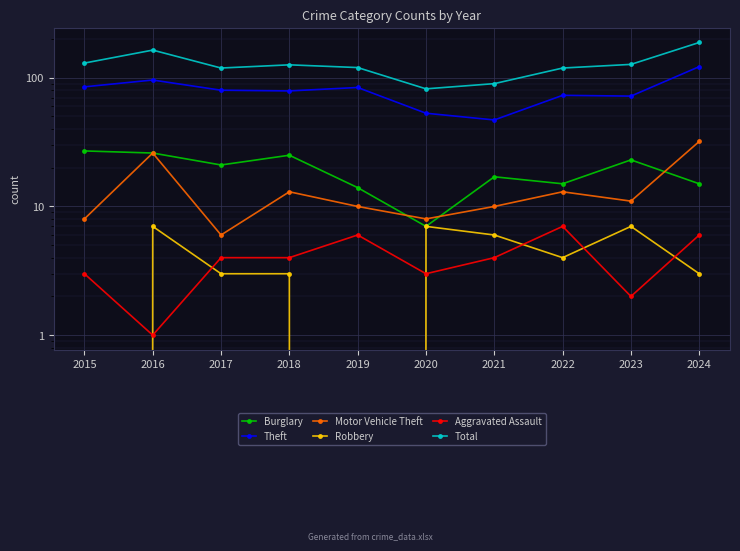

True or false: Aggravated Assault has a value of 7 at 2017.

False